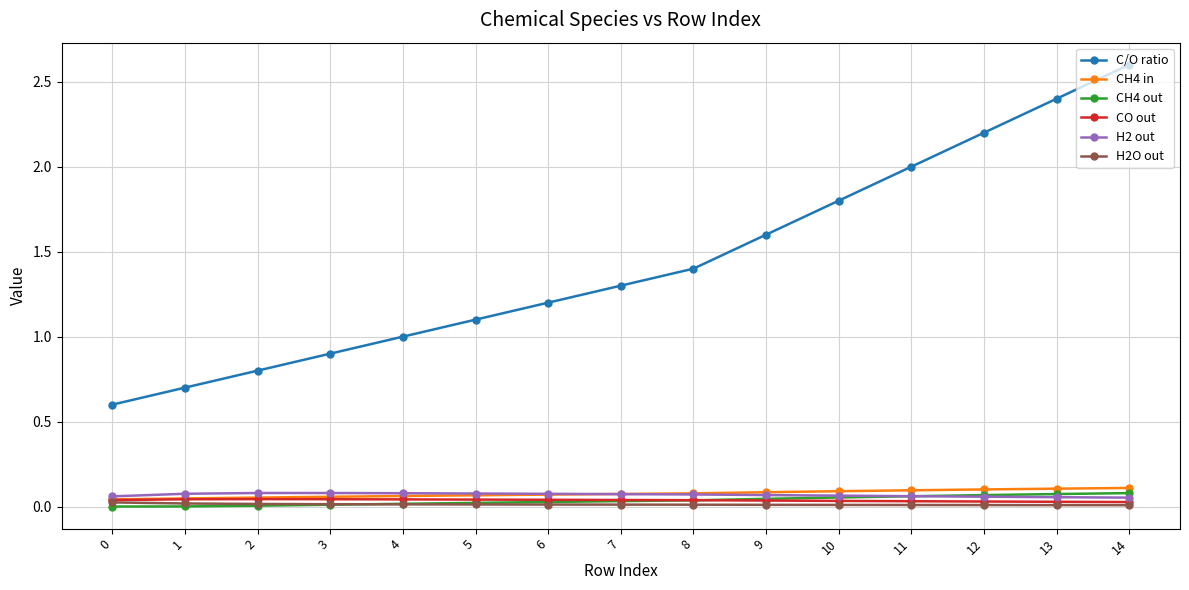

What is the sum of all CH4 out values?

0.5